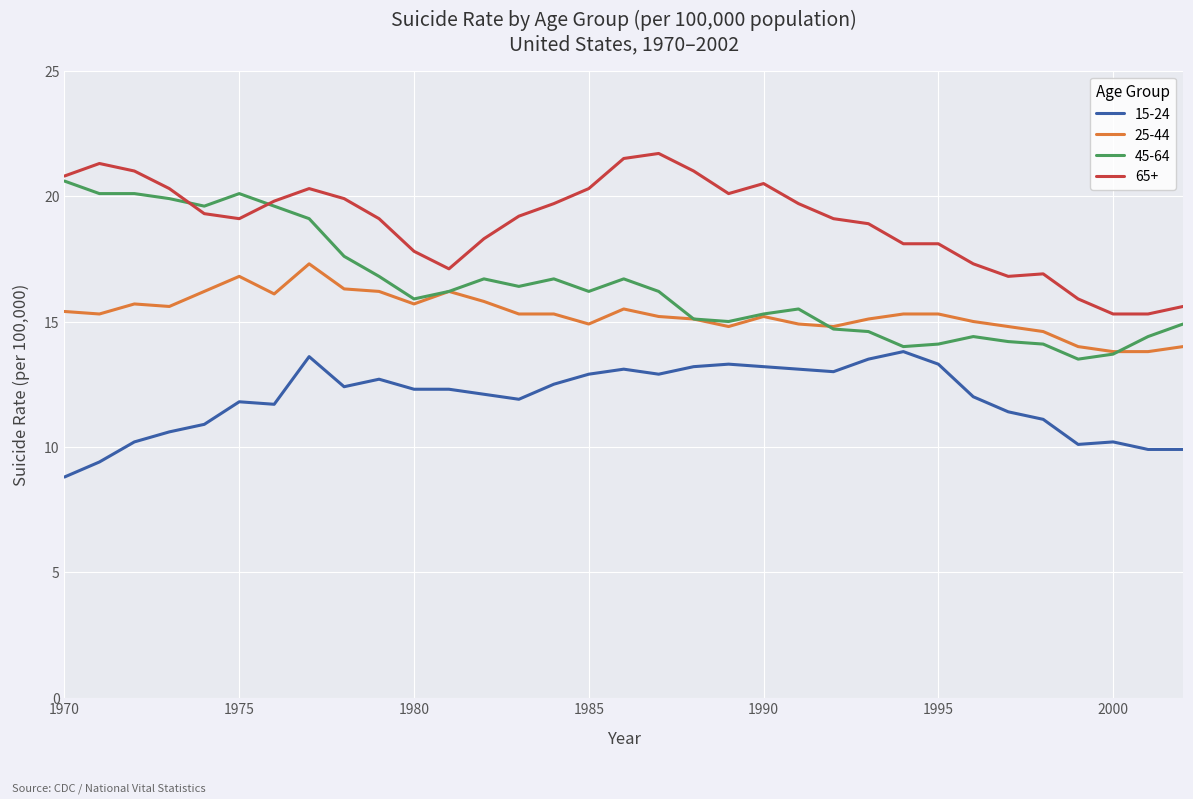

What is the average value of the 15-24 series?

11.9